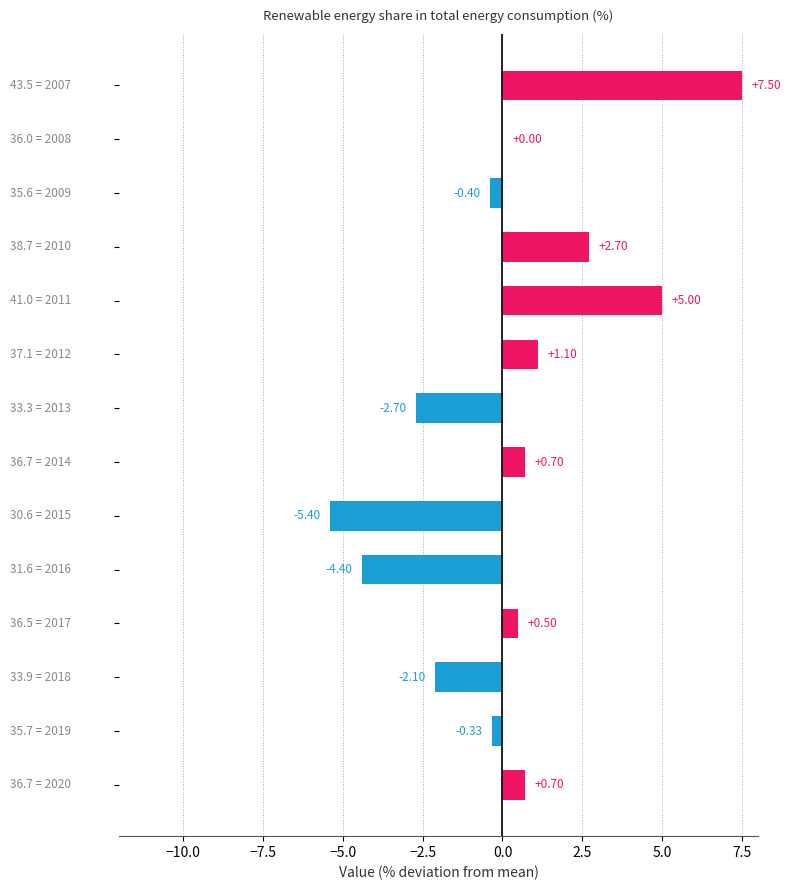

What is the sum of all values?

2.9